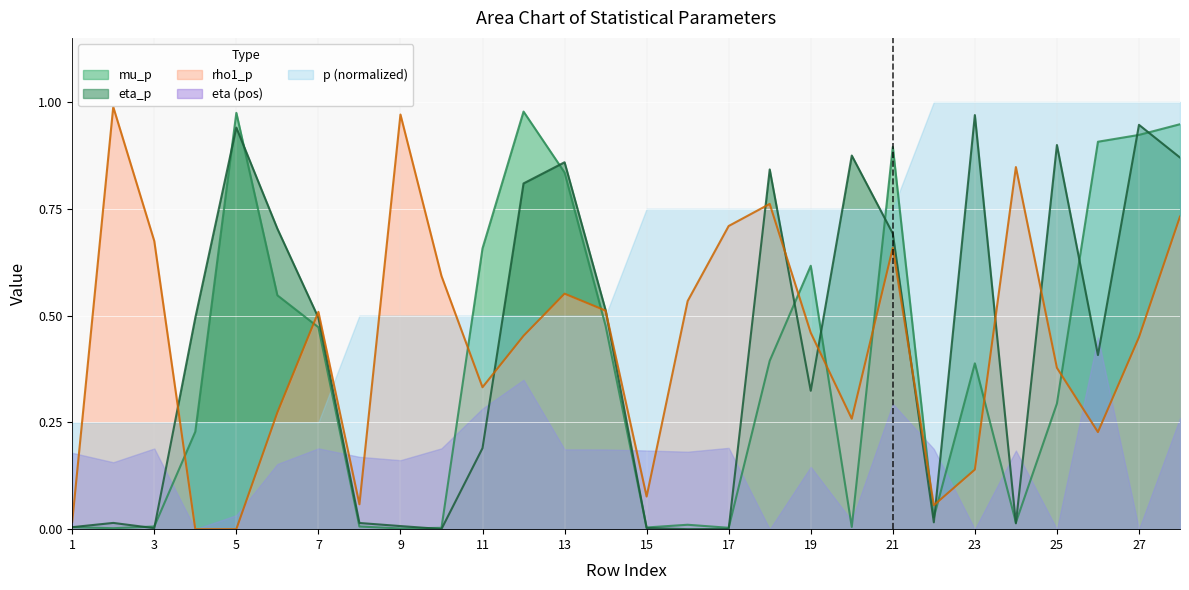

True or false: eta_p and p (normalized) intersect in this chart.

True